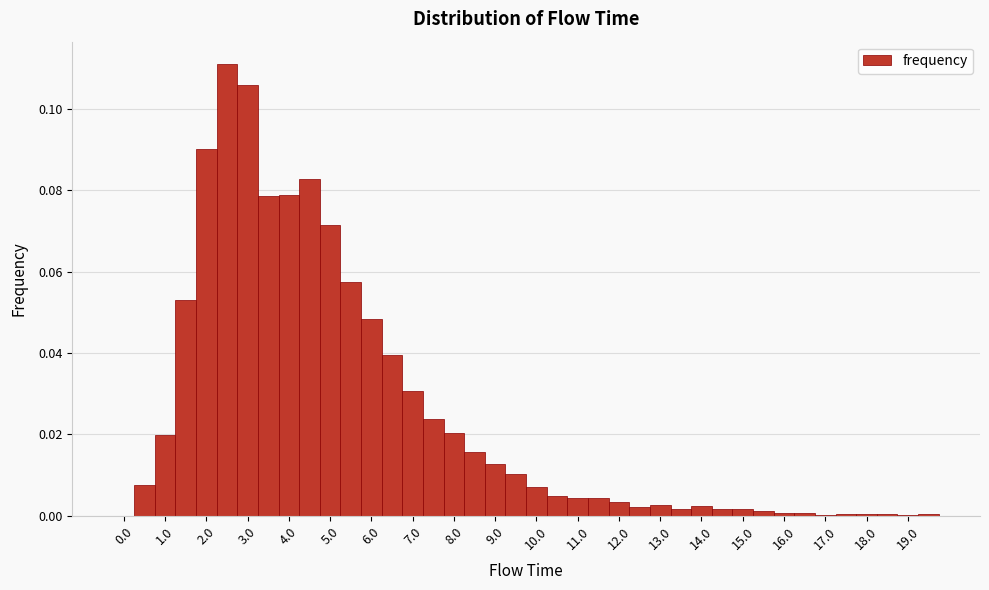

Reading left to right, list every bar in this chart as the range it spans on the x-axis followed by its height. Neither the bar edges nor the heights are printed on the chart, so give them approximately, as read against the axes.

-0.25 to 0.25: 0
0.25 to 0.75: 0.008
0.75 to 1.25: 0.020
1.25 to 1.75: 0.052
1.75 to 2.25: 0.090
2.25 to 2.75: 0.110
2.75 to 3.25: 0.106
3.25 to 3.75: 0.078
3.75 to 4.25: 0.078
4.25 to 4.75: 0.082
4.75 to 5.25: 0.072
5.25 to 5.75: 0.058
5.75 to 6.25: 0.048
6.25 to 6.75: 0.040
6.75 to 7.25: 0.030
7.25 to 7.75: 0.024
7.75 to 8.25: 0.020
8.25 to 8.75: 0.016
8.75 to 9.25: 0.012
9.25 to 9.75: 0.010
9.75 to 10.25: 0.008
10.25 to 10.75: 0.004
10.75 to 11.25: 0.004
11.25 to 11.75: 0.004
11.75 to 12.25: 0.004
12.25 to 12.75: 0.002
12.75 to 13.25: 0.002
13.25 to 13.75: under 0.002
13.75 to 14.25: 0.002
14.25 to 14.75: under 0.002
14.75 to 15.25: under 0.002
15.25 to 15.75: under 0.002
15.75 to 16.25: under 0.002
16.25 to 16.75: under 0.002
16.75 to 17.25: under 0.002
17.25 to 17.75: under 0.002
17.75 to 18.25: under 0.002
18.25 to 18.75: under 0.002
18.75 to 19.25: under 0.002
19.25 to 19.75: under 0.002